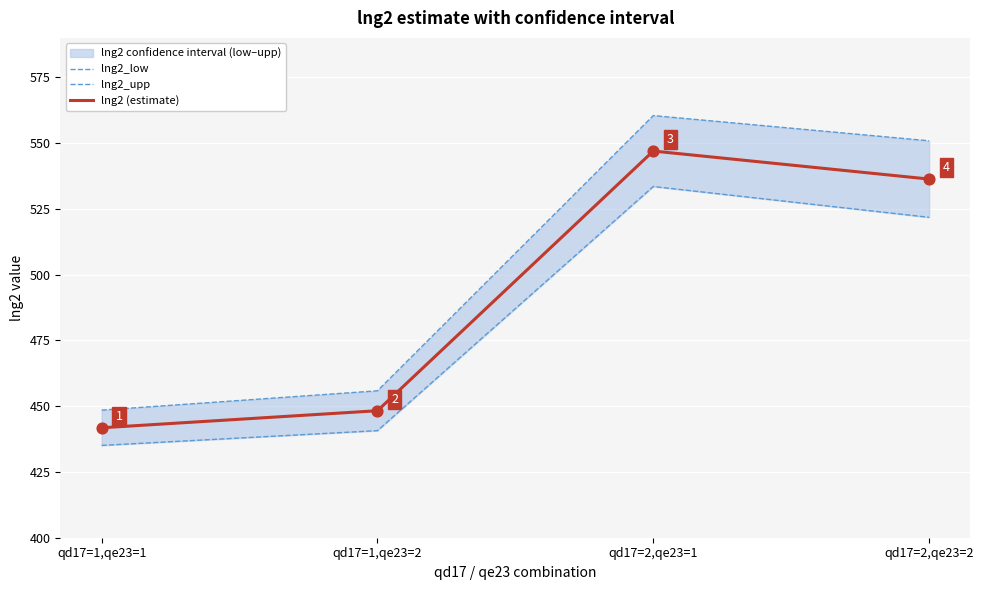

True or false: lng2 (estimate) has a value of 448.3 at qd17=1,qe23=2.

True